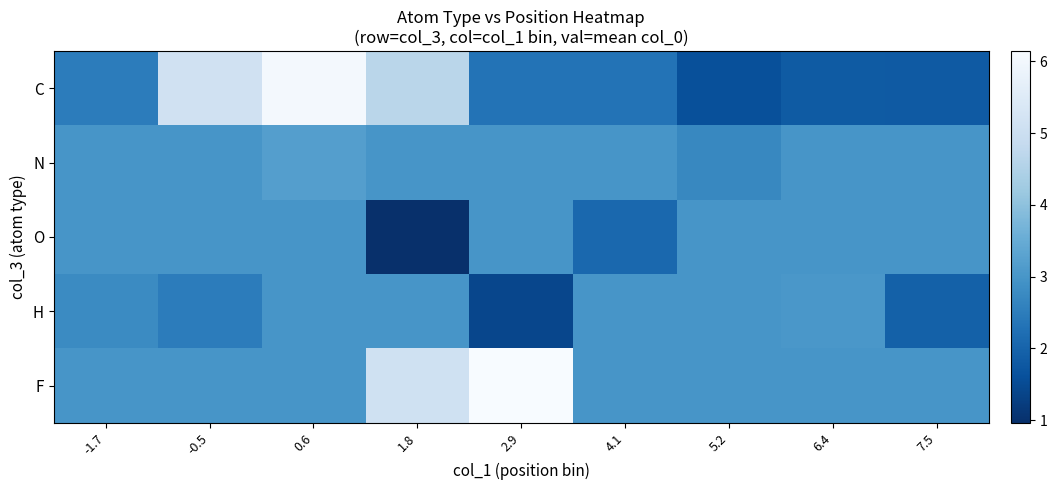

Reading left to right, transcribe all the data shown in this chart.

C: -1.7=2.5	-0.5=5.1	0.6=6.0	1.8=4.7	2.9=2.3	4.1=2.3	5.2=1.6	6.4=1.8	7.5=1.8
N: -1.7=3.0	-0.5=3.0	0.6=3.2	1.8=3.0	2.9=3.0	4.1=3.0	5.2=2.7	6.4=3.0	7.5=3.0
O: -1.7=3.0	-0.5=3.0	0.6=3.0	1.8=1.0	2.9=3.0	4.1=2.1	5.2=3.0	6.4=3.0	7.5=3.0
H: -1.7=2.8	-0.5=2.5	0.6=3.0	1.8=3.0	2.9=1.4	4.1=3.0	5.2=3.0	6.4=3.0	7.5=1.9
F: -1.7=3.0	-0.5=3.0	0.6=3.0	1.8=5.1	2.9=6.1	4.1=3.0	5.2=3.0	6.4=3.0	7.5=3.0